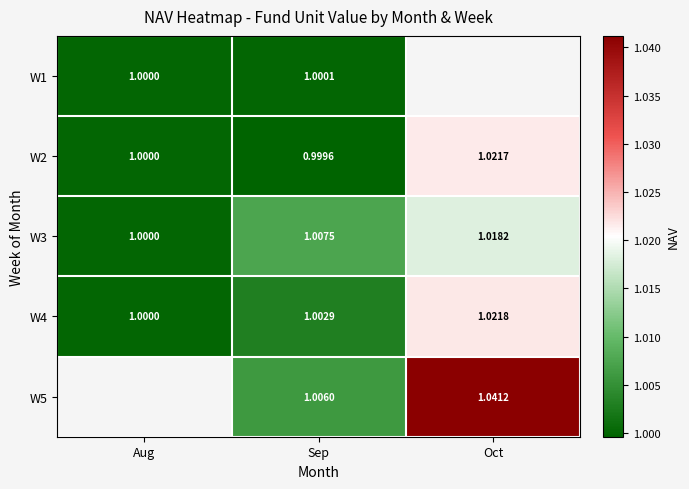

Where is W4 nearest to the value 1?

Aug